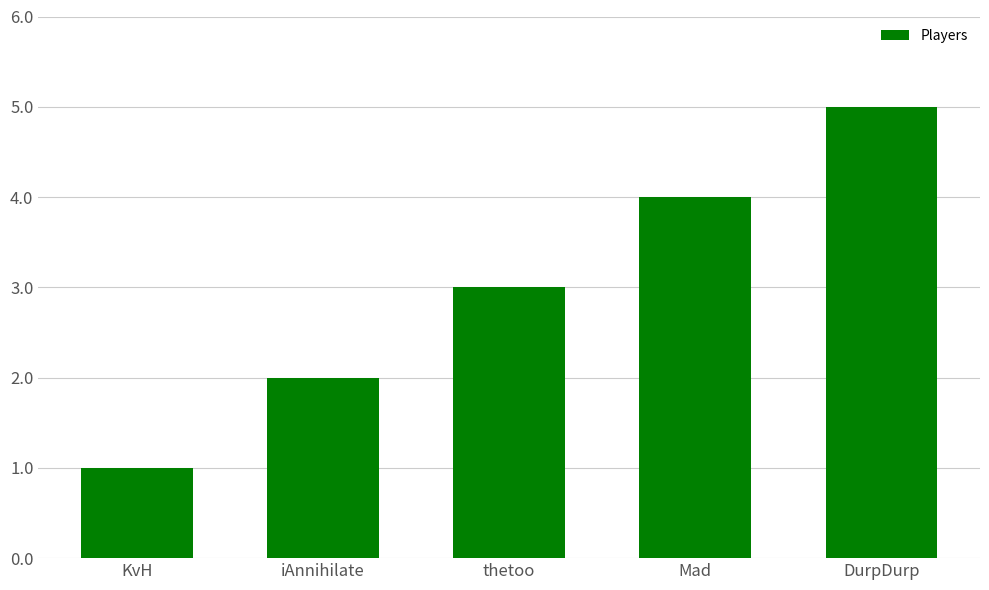

Read the value at Mad.

4